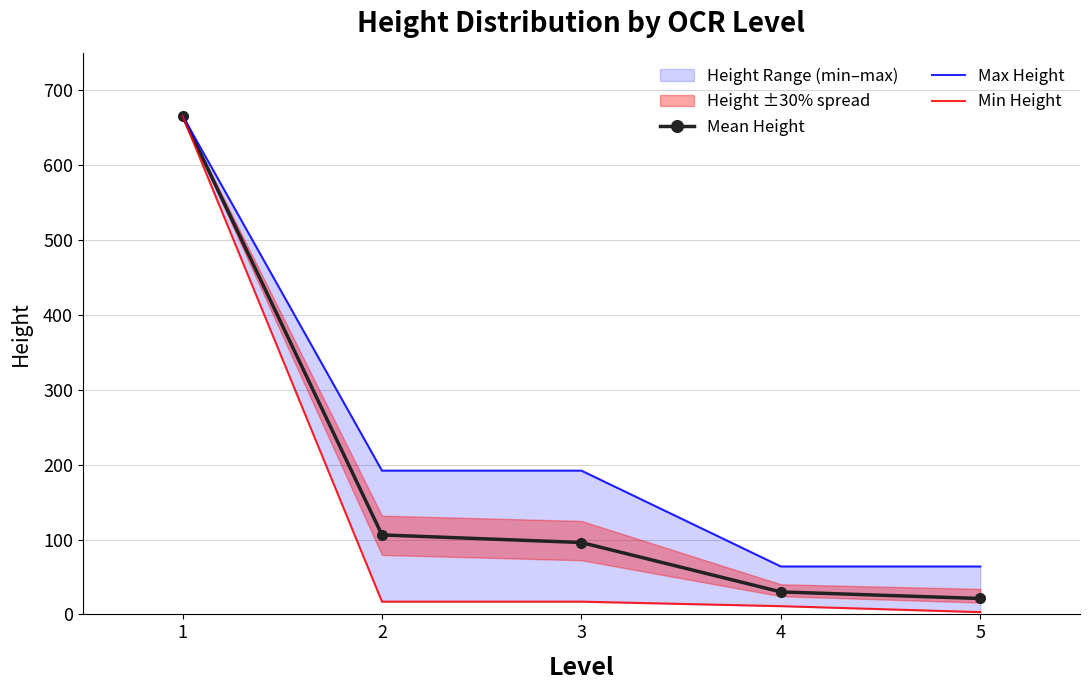

What is the spread (max minus min) of values at 3?

175.0